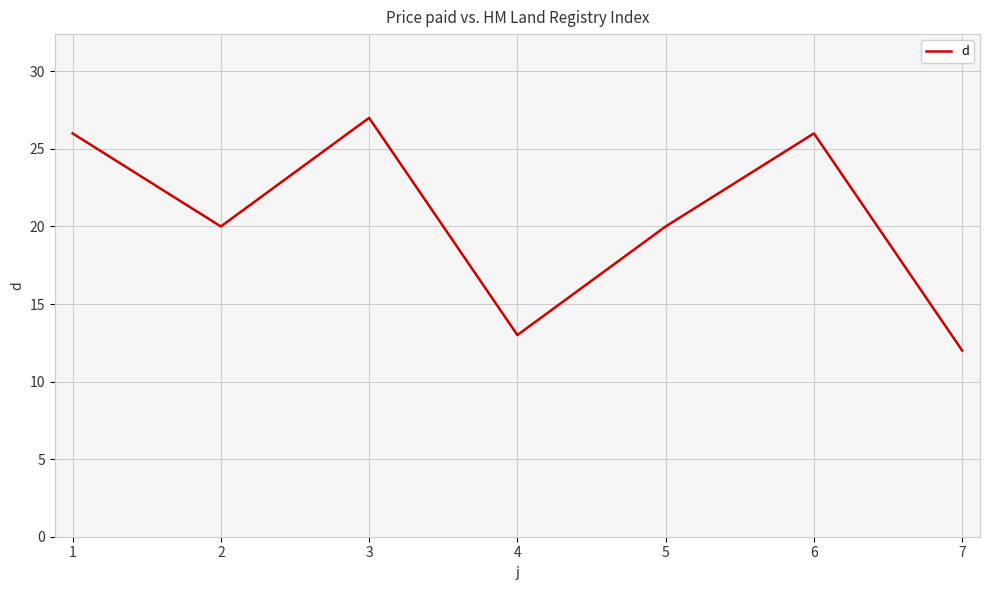

True or false: the data shows 29 at 5.

False